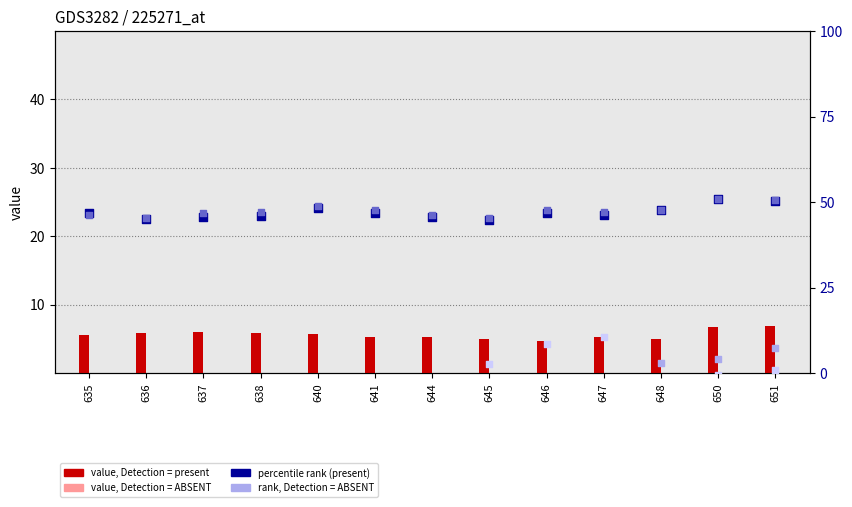

At which category is the sum across all series the highest?

651